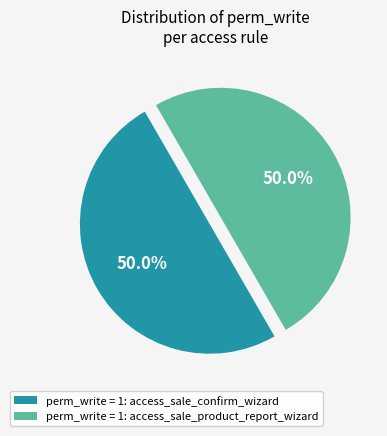

Approximately how many times larger is the value at perm_write = 1: access_sale_product_report_wizard compared to perm_write = 1: access_sale_confirm_wizard?

1.0